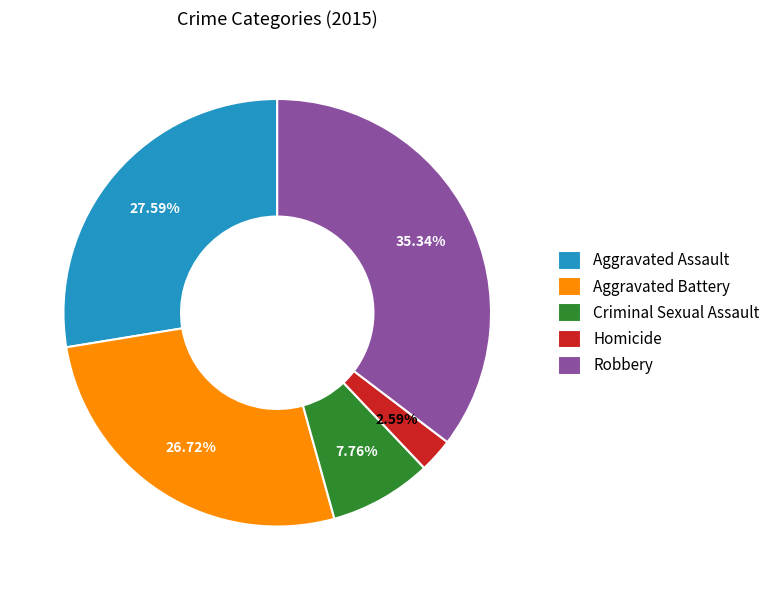

Which category has the smallest portion of the pie?

Homicide